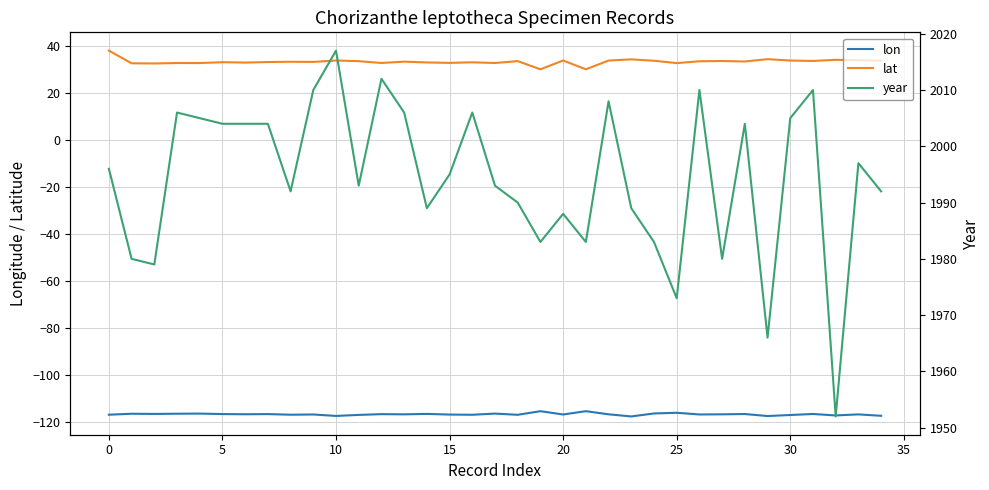

What is the minimum value shown in the chart?

-117.7